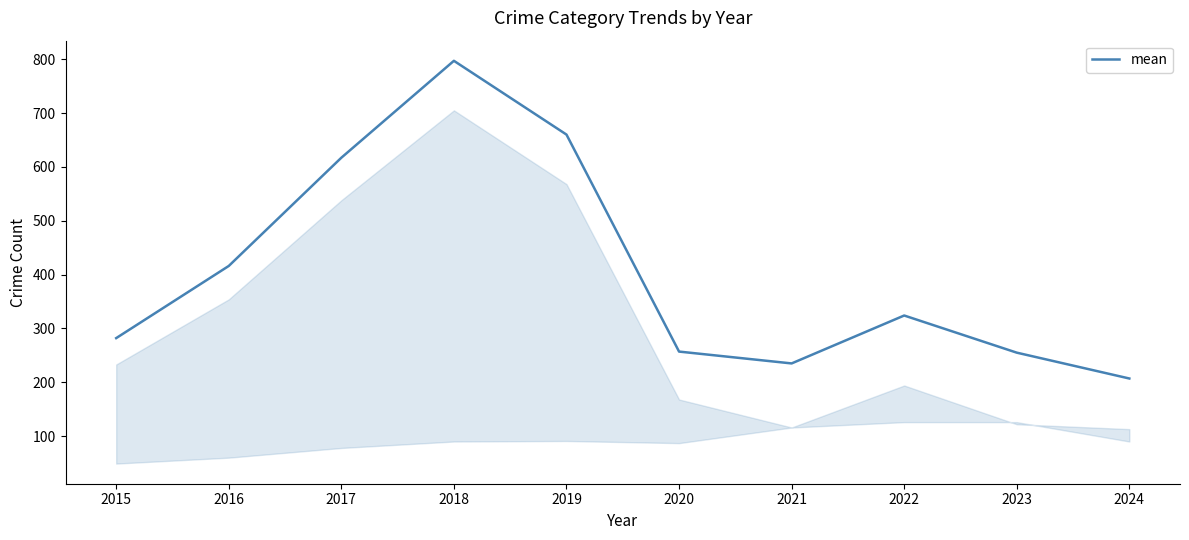

What is the difference between the values at 2018 and 2019?

137